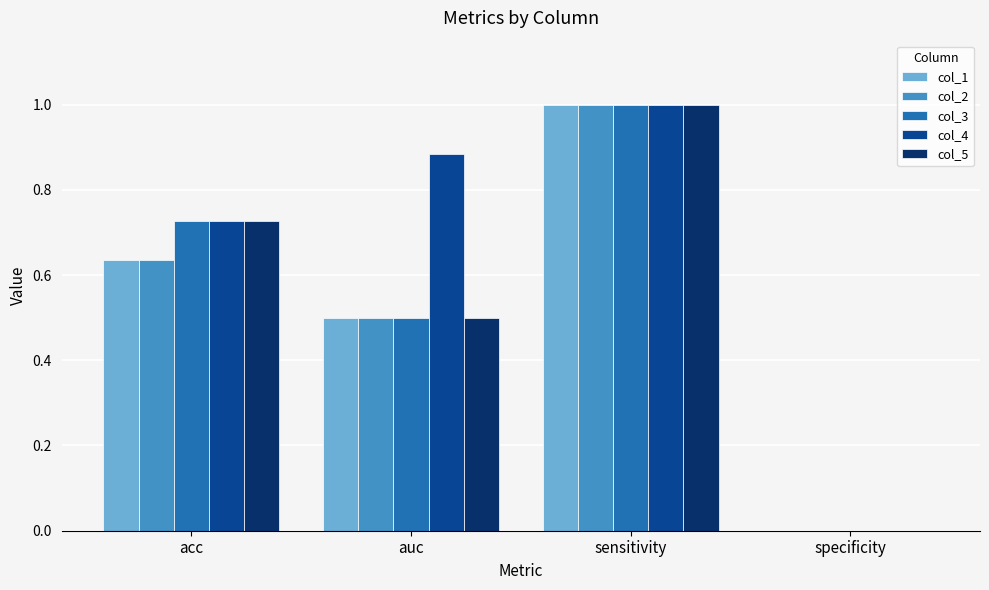

Which series has the largest total across all categories?

col_4